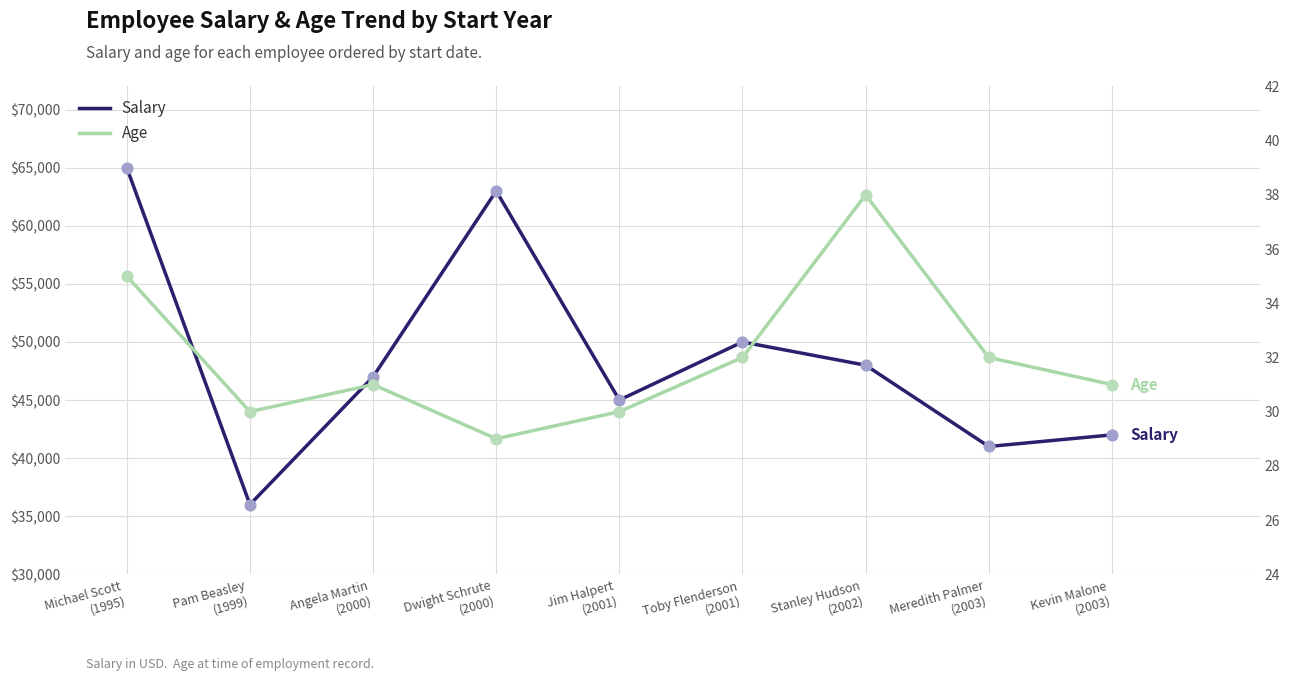

At which category is the sum across all series the highest?

Michael Scott
(1995)